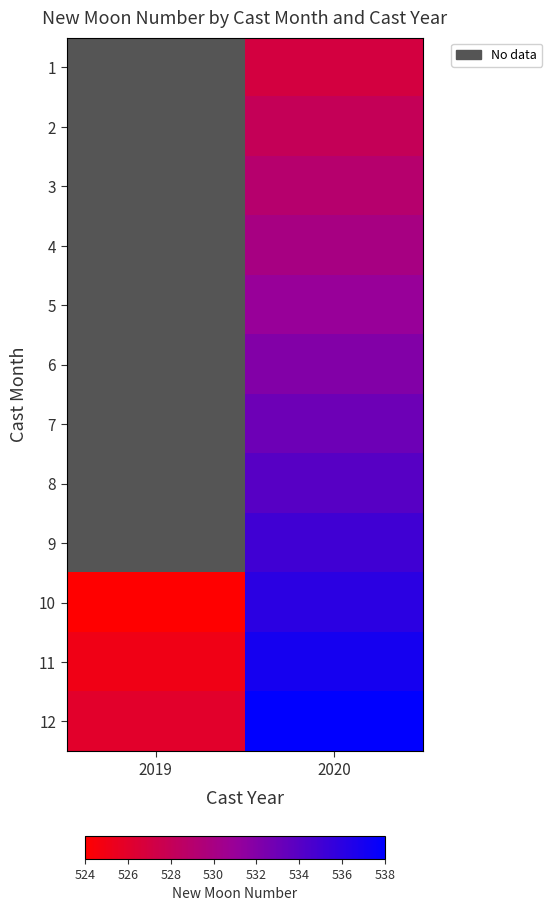

What is the maximum value shown in the chart?

538.0